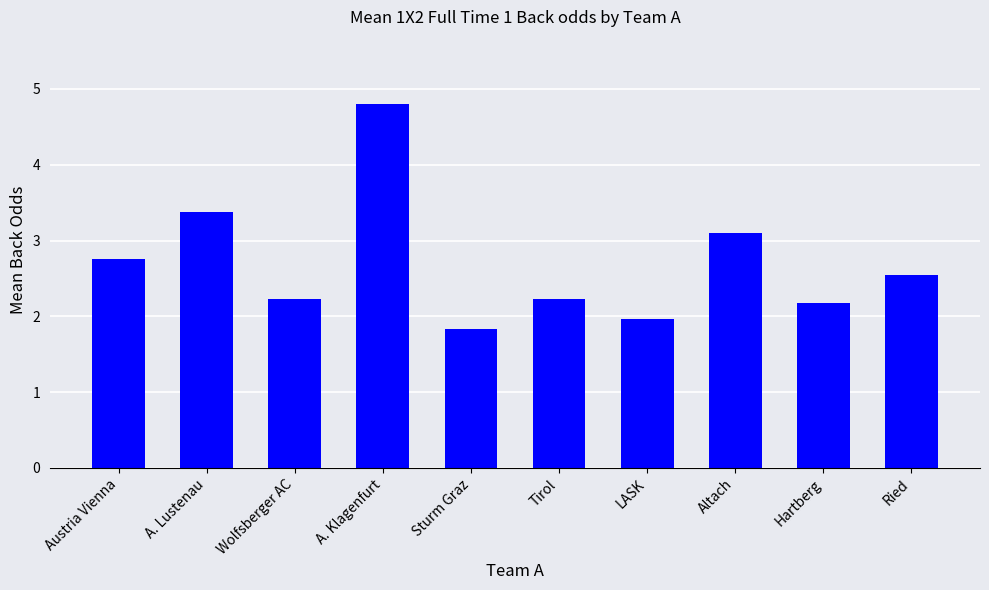

How many categories are shown in the chart?

10